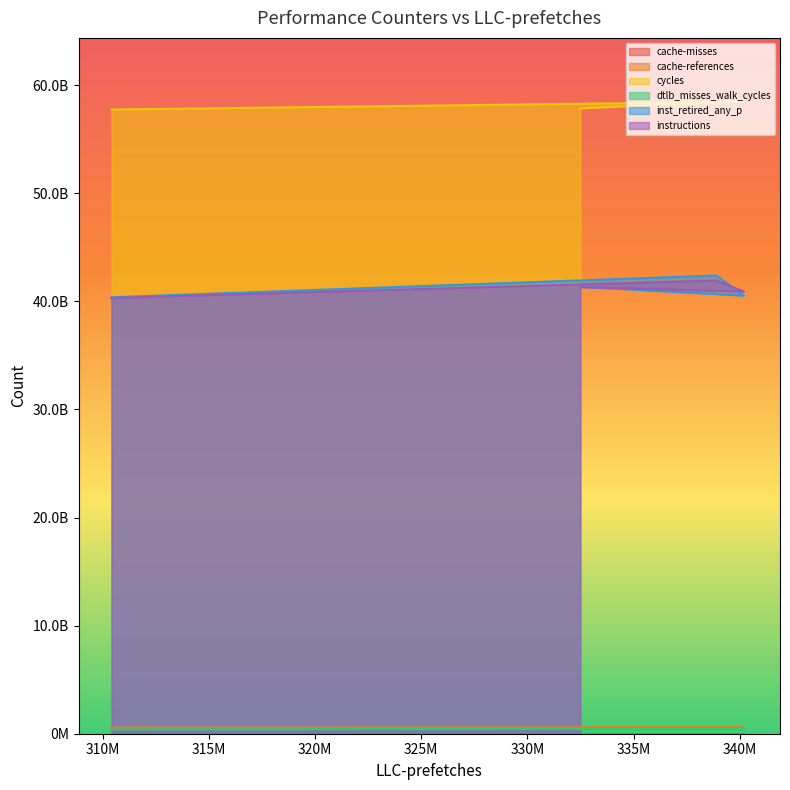

Between 310399708 and 338905191, which is larger?

338905191